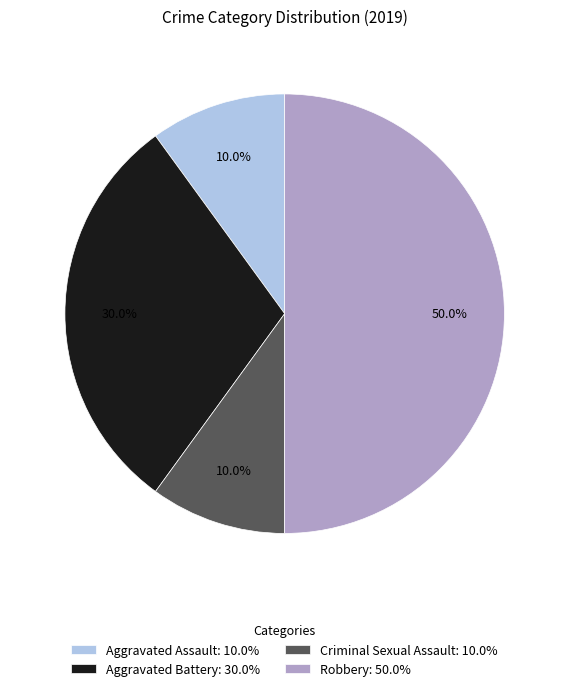

The Aggravated Assault slice represents 10% of the pie. True or false?

True